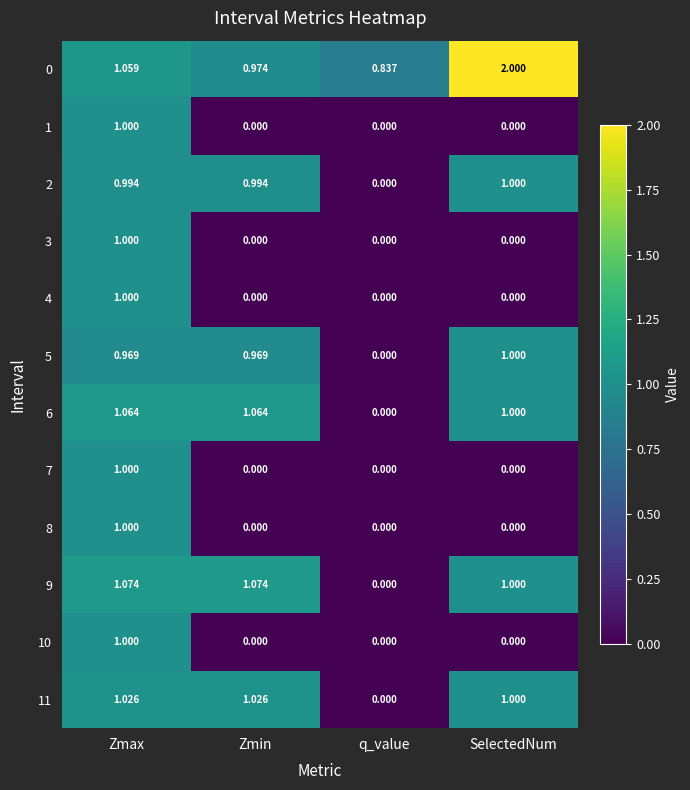

Between Zmin and q_value, which series saw the biggest shift?

9